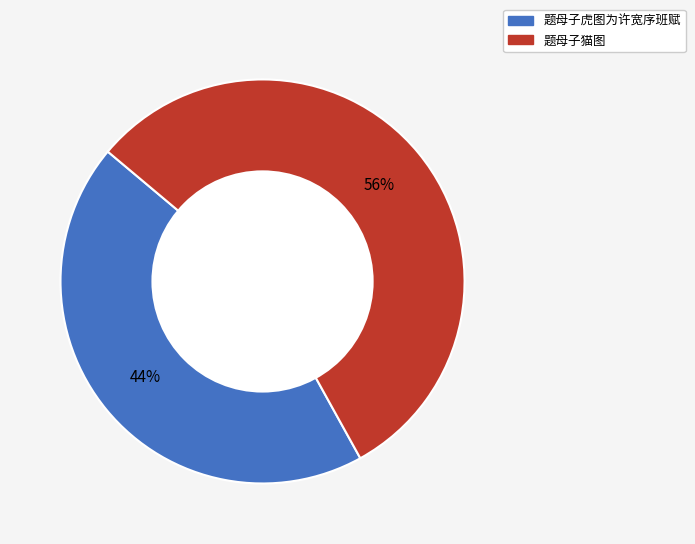

Which slice represents more than half of the pie?

题母子猫图